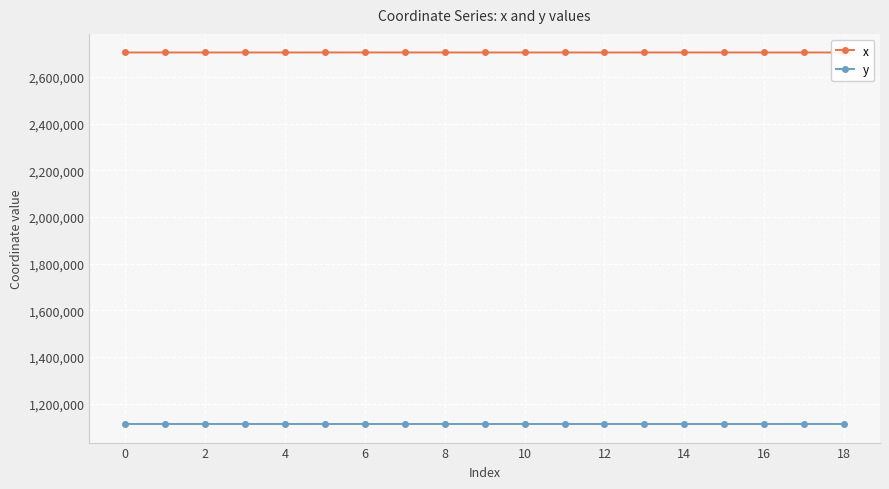

Rank the series by their average value, from highest to lowest.

x, y